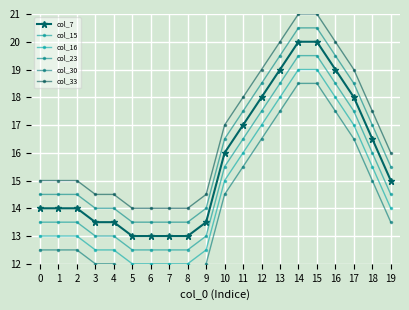

The col_33 series shows 14.5 at 9. True or false?

True